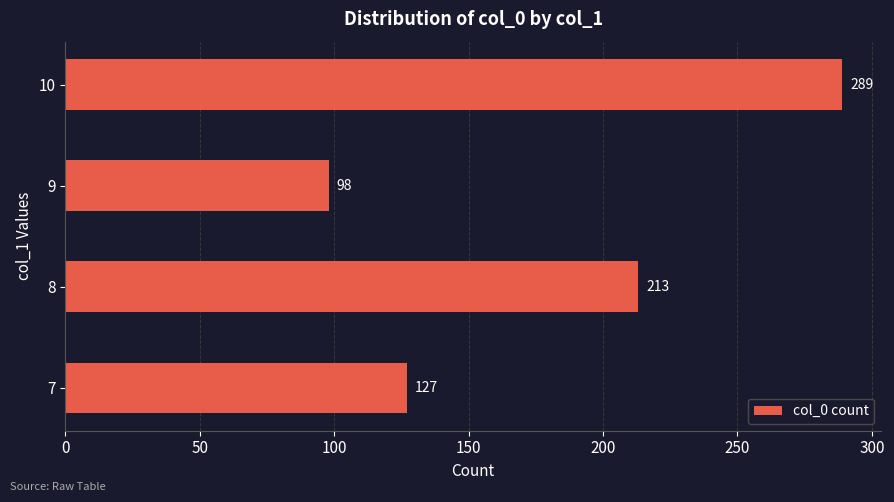

Are the bars horizontal?

Yes